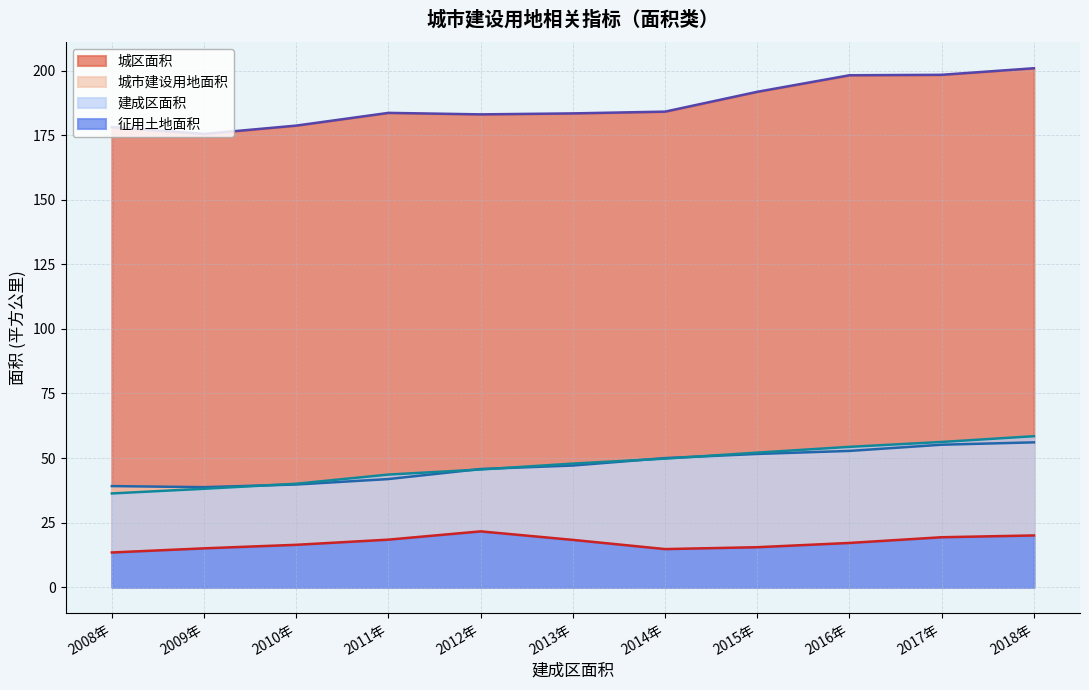

How many lines are shown in the chart?

4